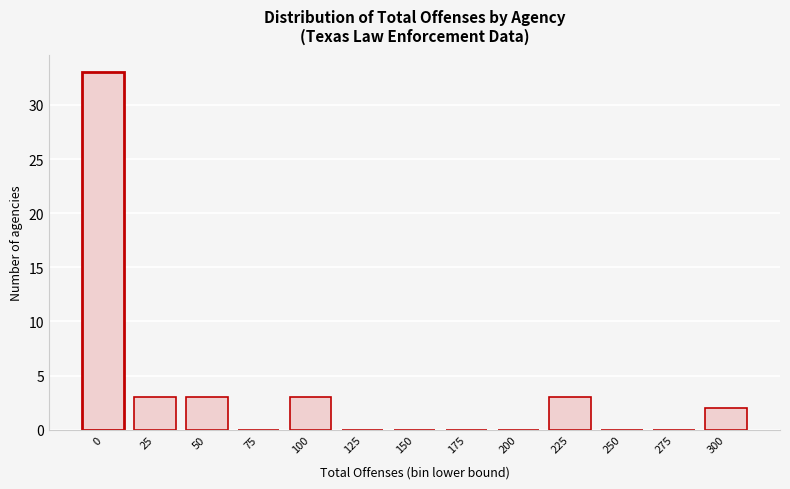

Reading right to left, transcribe all the data shown in this chart.

300=2	275=0	250=0	225=3	200=0	175=0	150=0	125=0	100=3	75=0	50=3	25=3	0=33